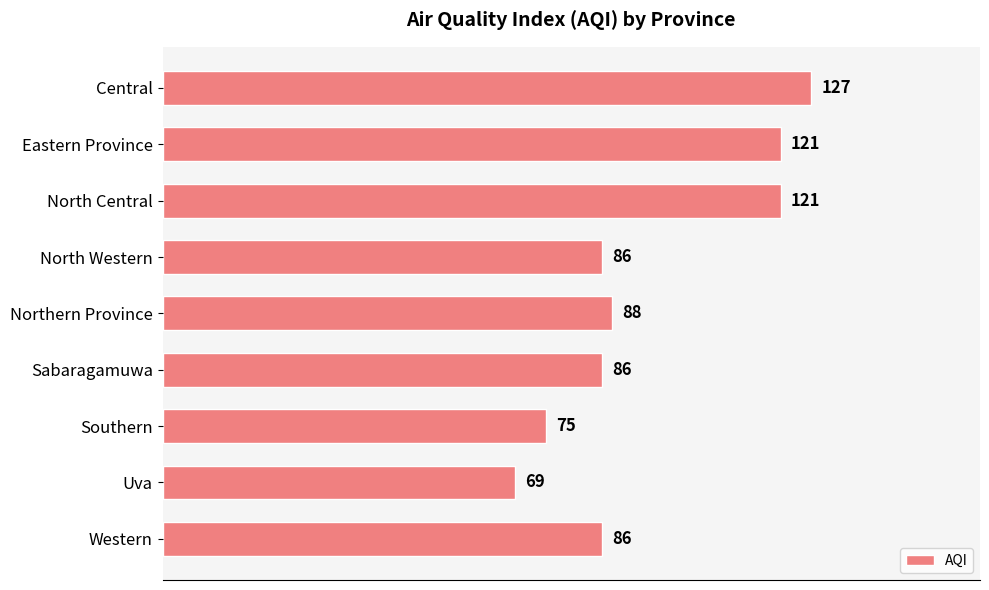

Reading bottom to top, extract all data points from this chart.

86	69	75	86	88	86	121	121	127